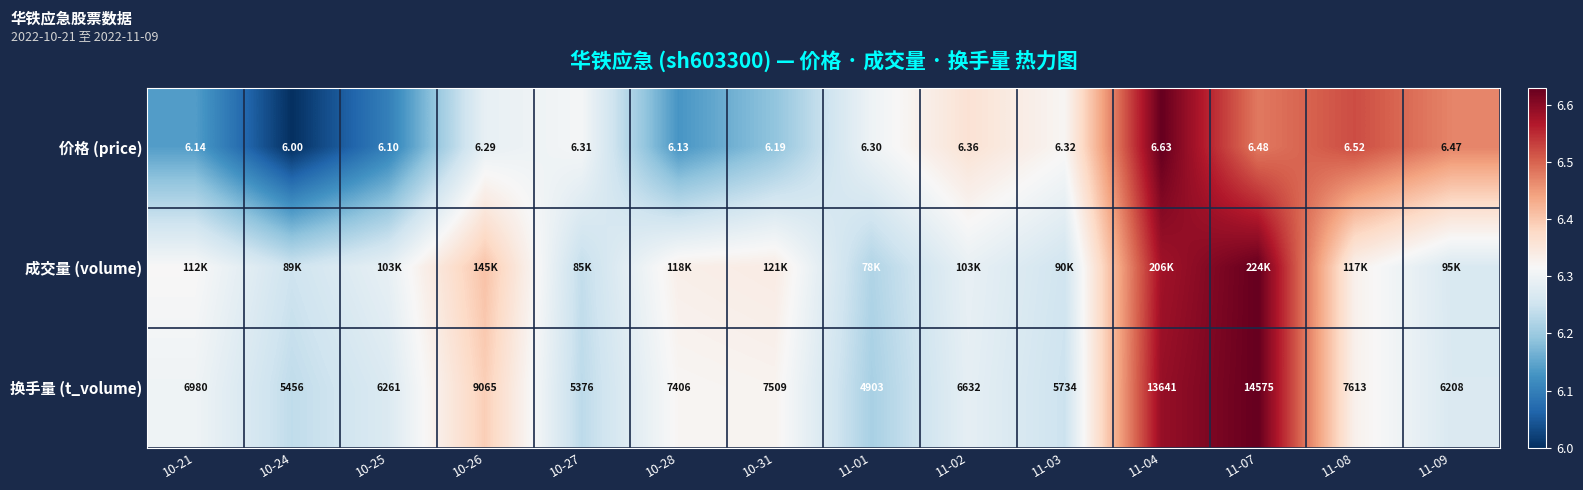

Is it true that 换手量 (t_volume) equals 3.9 at 11-02?

False